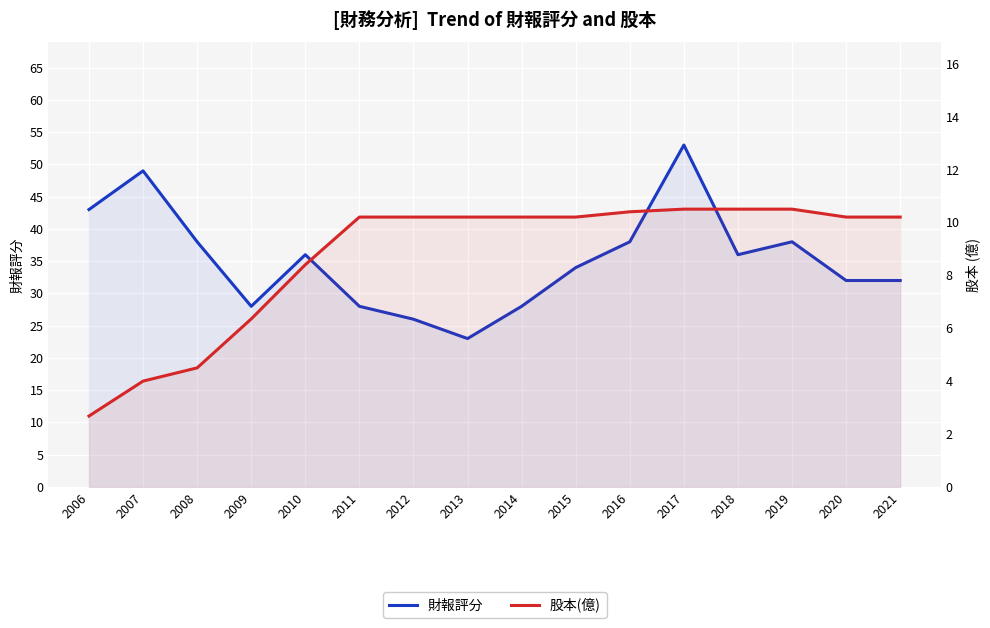

What is the difference between the maximum and minimum values in the 股本(億) series?

7.8